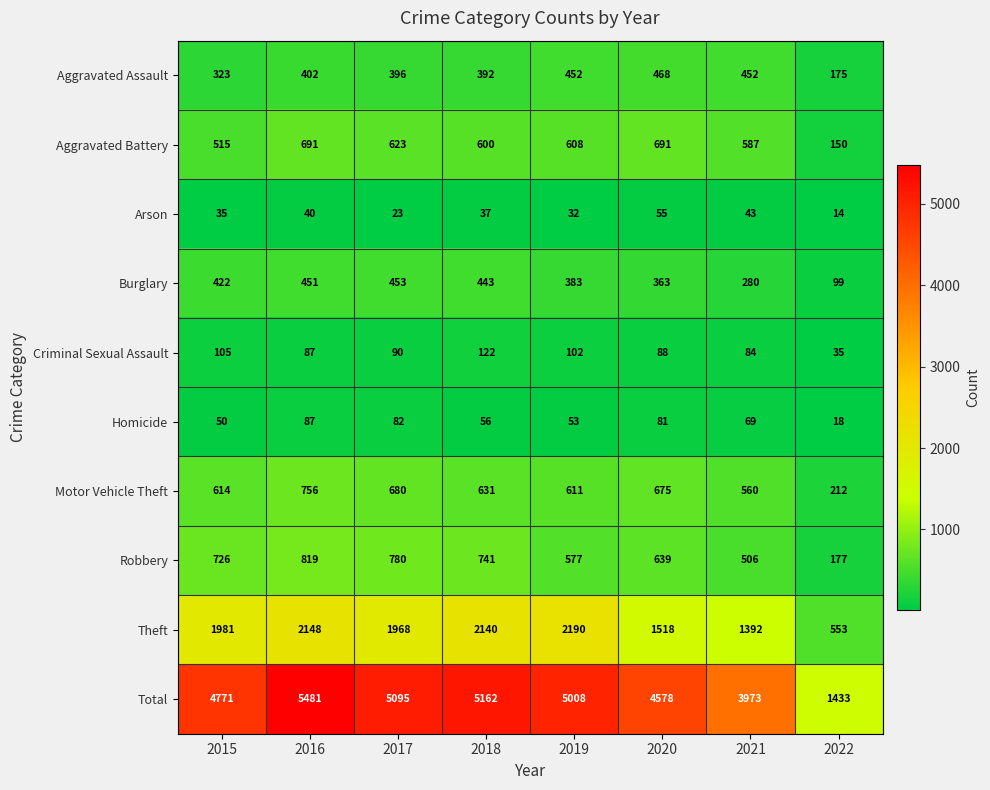

Count the number of categories in the chart.

8